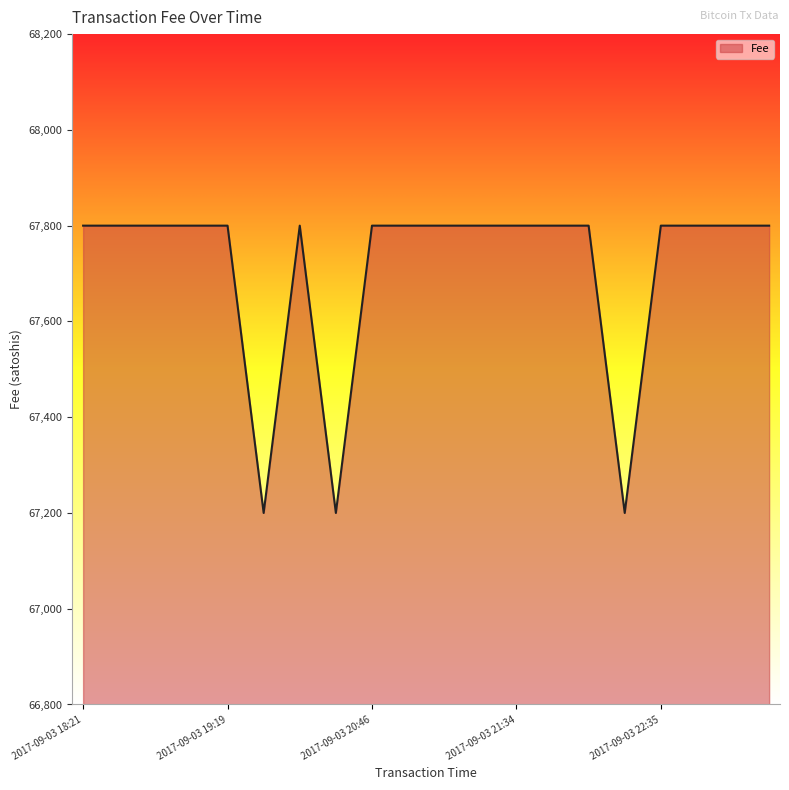

What is the greatest value displayed?

67800